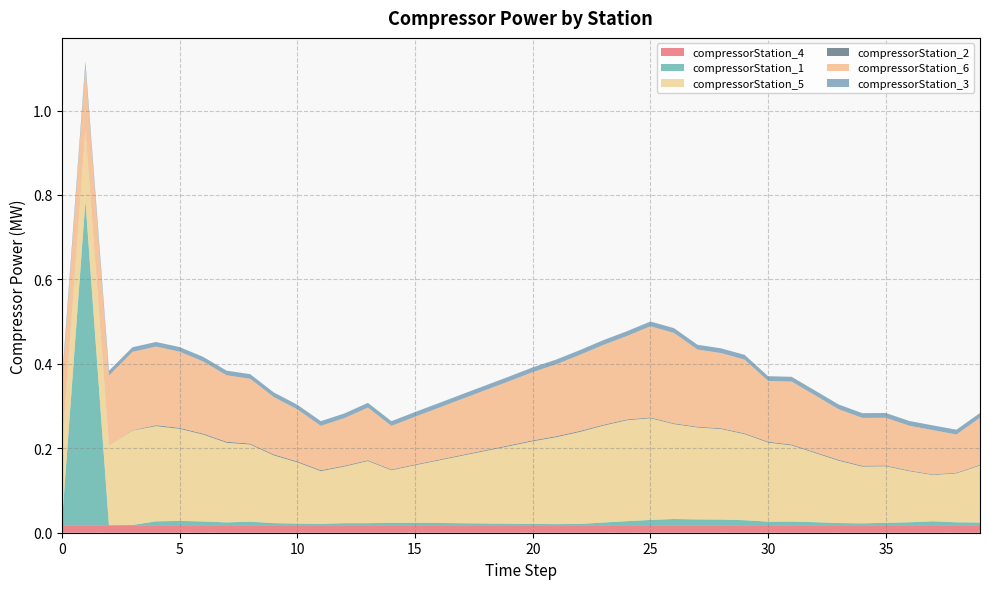

Reading left to right, list all the values displayed in this chart.

compressorStation_4: 0.0	0.0	0.0	0.0	0.0	0.0	0.0	0.0	0.0	0.0	0.0	0.0	0.0	0.0	0.0	0.0	0.0	0.0	0.0	0.0	0.0	0.0	0.0	0.0	0.0	0.0	0.0	0.0	0.0	0.0	0.0	0.0	0.0	0.0	0.0	0.0	0.0	0.0	0.0	0.0
compressorStation_1: 0.0	0.8	0.0	0.0	0.0	0.0	0.0	0.0	0.0	0.0	0.0	0.0	0.0	0.0	0.0	0.0	0.0	0.0	0.0	0.0	0.0	0.0	0.0	0.0	0.0	0.0	0.0	0.0	0.0	0.0	0.0	0.0	0.0	0.0	0.0	0.0	0.0	0.0	0.0	0.0
compressorStation_5: 0.2	0.2	0.2	0.2	0.2	0.2	0.2	0.2	0.2	0.2	0.1	0.1	0.1	0.1	0.1	0.1	0.1	0.2	0.2	0.2	0.2	0.2	0.2	0.2	0.2	0.2	0.2	0.2	0.2	0.2	0.2	0.2	0.2	0.1	0.1	0.1	0.1	0.1	0.1	0.1
compressorStation_2: 0.0	0.0	0.0	0.0	0.0	0.0	0.0	0.0	0.0	0.0	0.0	0.0	0.0	0.0	0.0	0.0	0.0	0.0	0.0	0.0	0.0	0.0	0.0	0.0	0.0	0.0	0.0	0.0	0.0	0.0	0.0	0.0	0.0	0.0	0.0	0.0	0.0	0.0	0.0	0.0
compressorStation_6: 0.1	0.2	0.2	0.2	0.2	0.2	0.2	0.2	0.2	0.1	0.1	0.1	0.1	0.1	0.1	0.1	0.1	0.1	0.1	0.2	0.2	0.2	0.2	0.2	0.2	0.2	0.2	0.2	0.2	0.2	0.1	0.1	0.1	0.1	0.1	0.1	0.1	0.1	0.1	0.1
compressorStation_3: 0.0	0.0	0.0	0.0	0.0	0.0	0.0	0.0	0.0	0.0	0.0	0.0	0.0	0.0	0.0	0.0	0.0	0.0	0.0	0.0	0.0	0.0	0.0	0.0	0.0	0.0	0.0	0.0	0.0	0.0	0.0	0.0	0.0	0.0	0.0	0.0	0.0	0.0	0.0	0.0